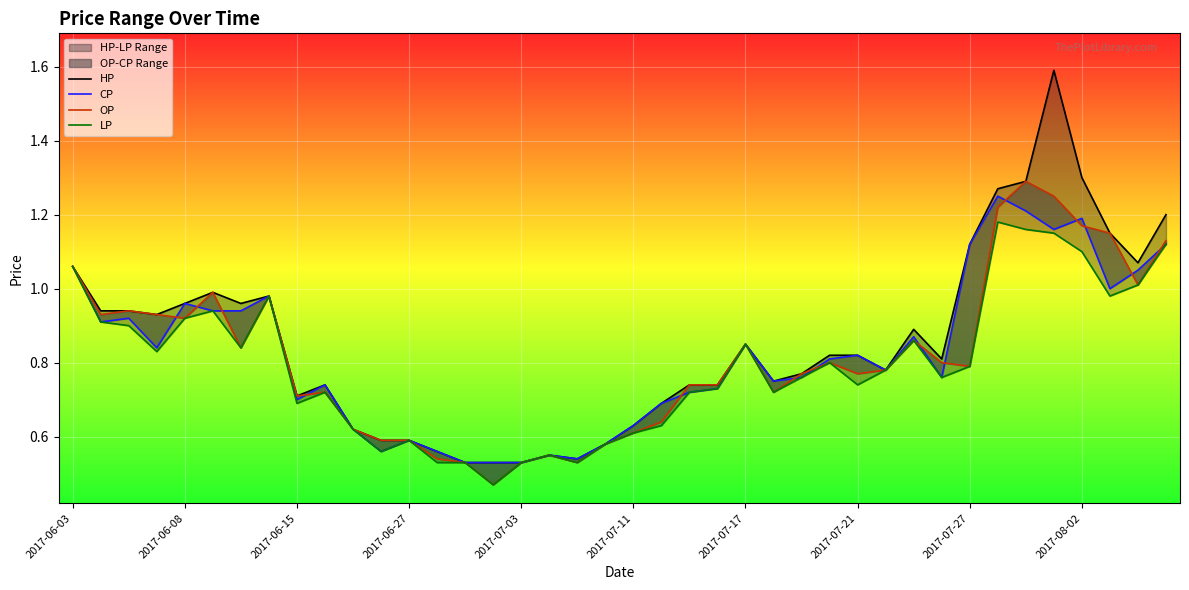

Where is CP nearest to the value 0?

14